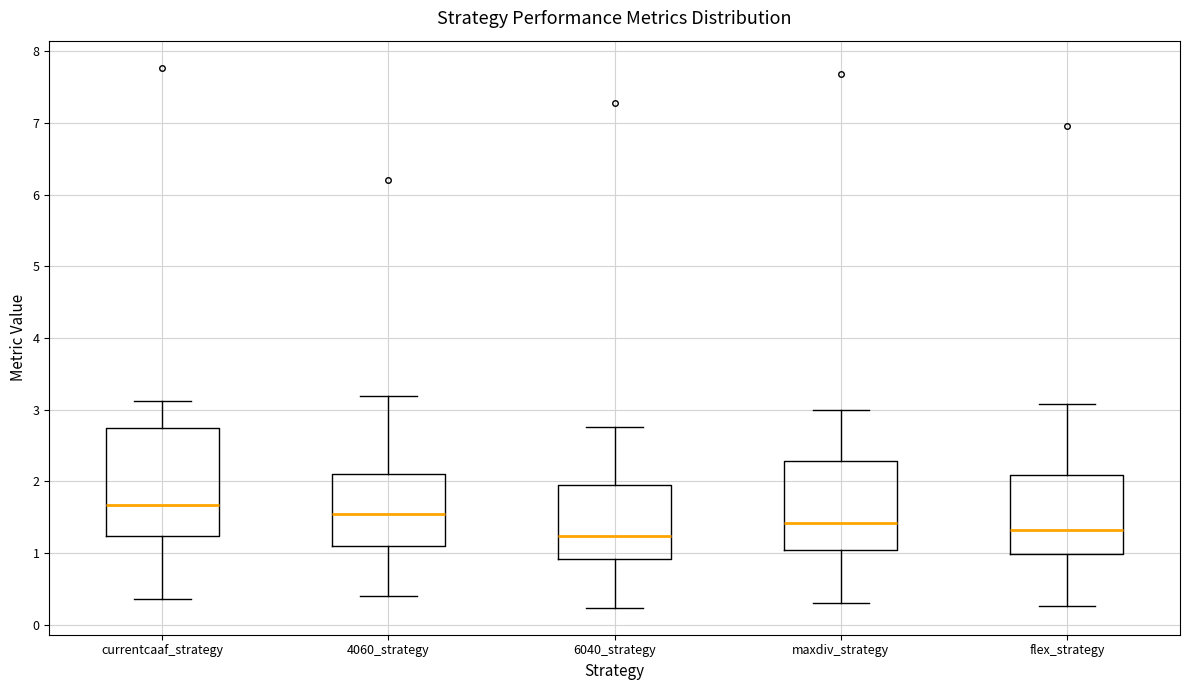

Reading left to right, transcribe this box plot: for each box, give where its median line is, the range the box spans, and where its two whiskers end, as read against the y-axis. The values are not printed on the chart, so give them approximately, as read against the axis.

currentcaaf_strategy: median 1.7, box 1.2 to 2.7, whiskers 0.4 to 3.1
4060_strategy: median 1.6, box 1.1 to 2.1, whiskers 0.4 to 3.2
6040_strategy: median 1.2, box 0.9 to 2.0, whiskers 0.2 to 2.8
maxdiv_strategy: median 1.4, box 1.0 to 2.3, whiskers 0.3 to 3.0
flex_strategy: median 1.3, box 1.0 to 2.1, whiskers 0.3 to 3.1